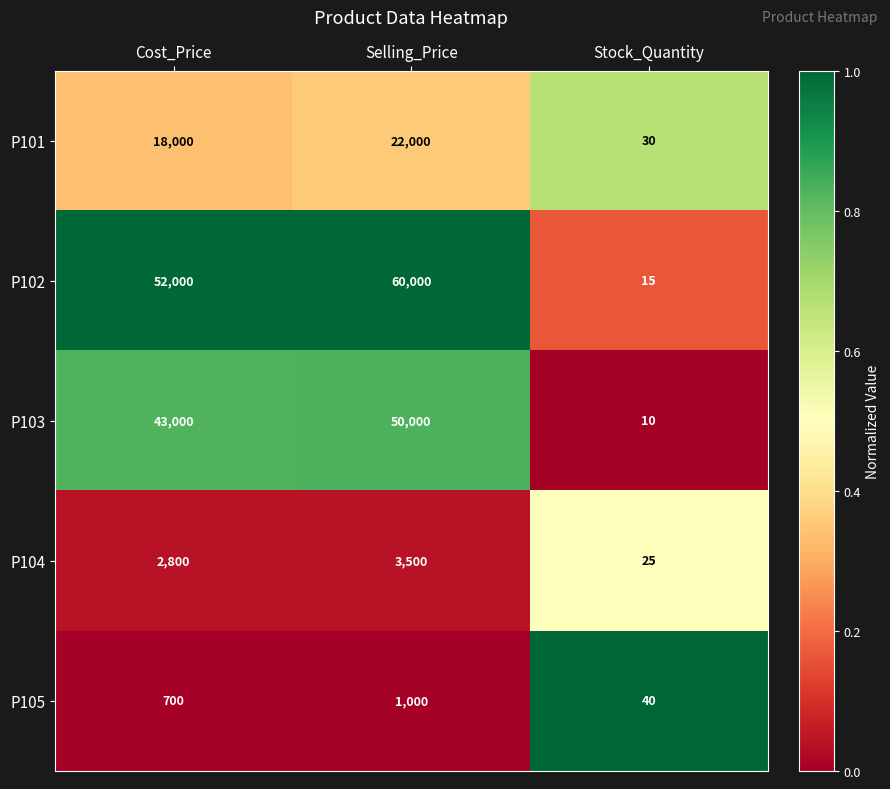

At which category does the chart reach its peak across all series?

Selling_Price